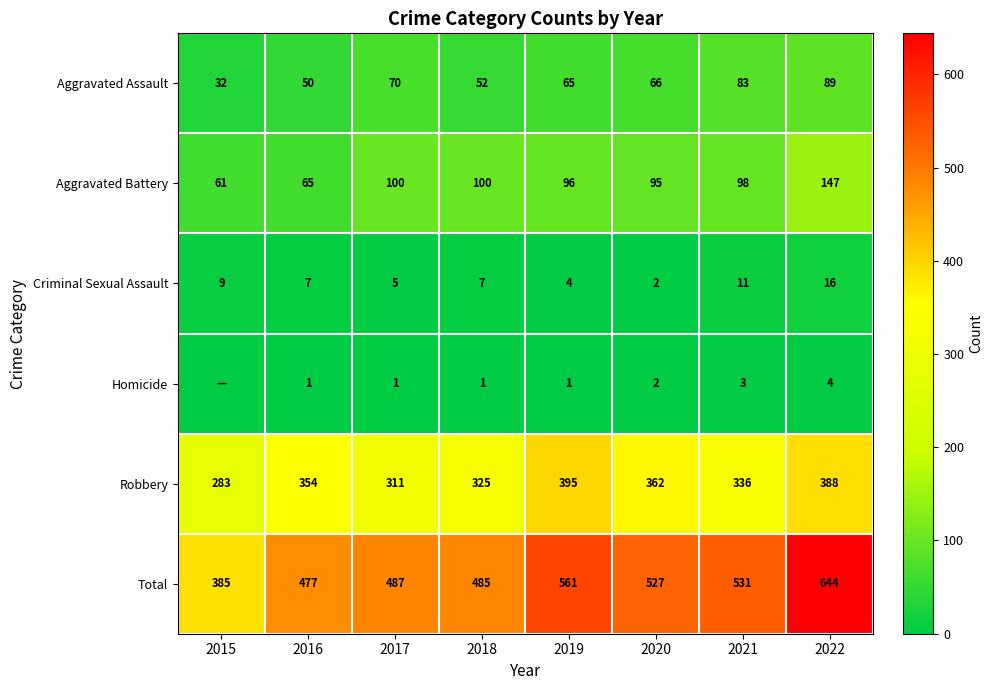

What is the maximum value for Total?

644